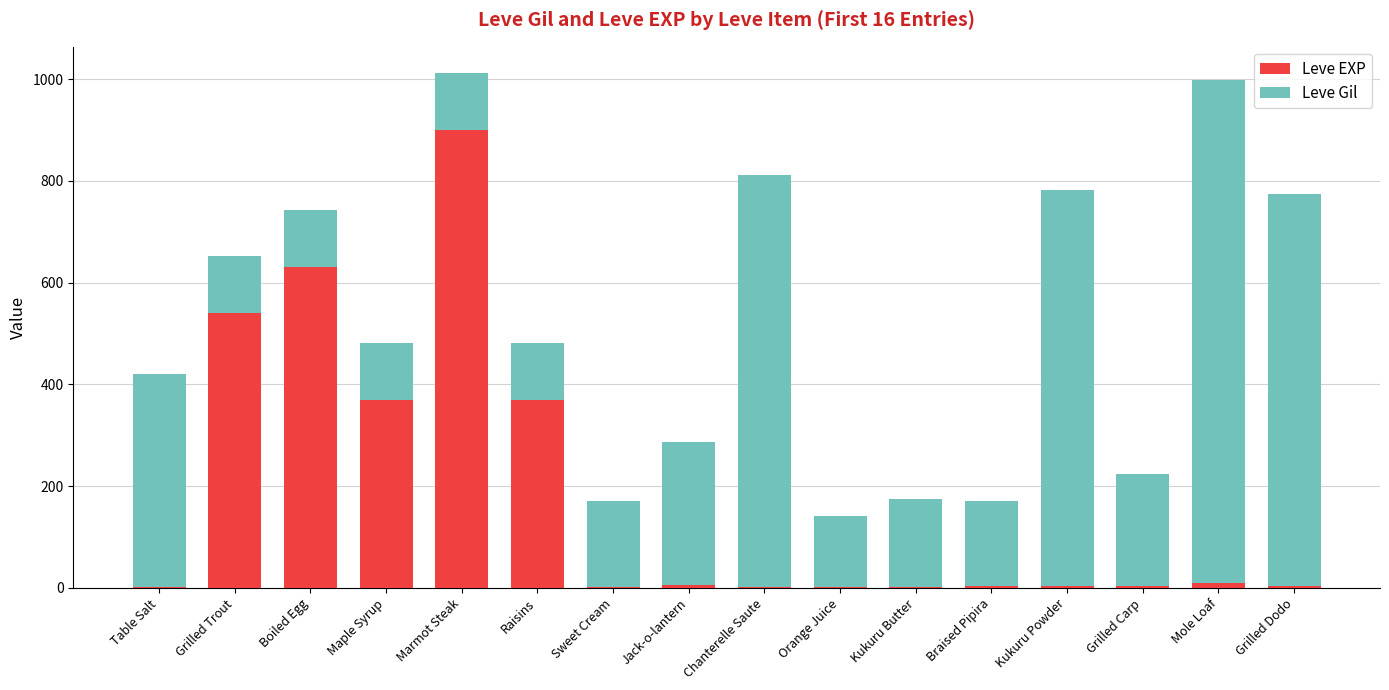

What are all the series names shown in the legend?

Leve EXP, Leve Gil